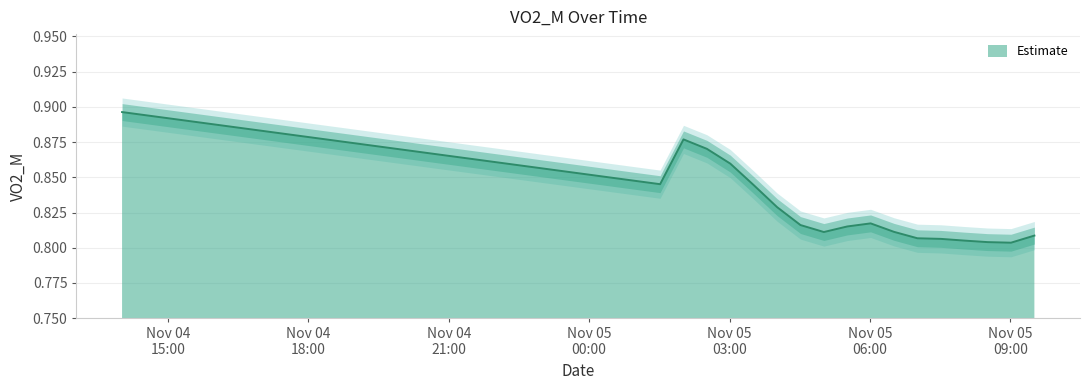

At which category does the data reach its first local valley?

2022-11-05 01:31:00